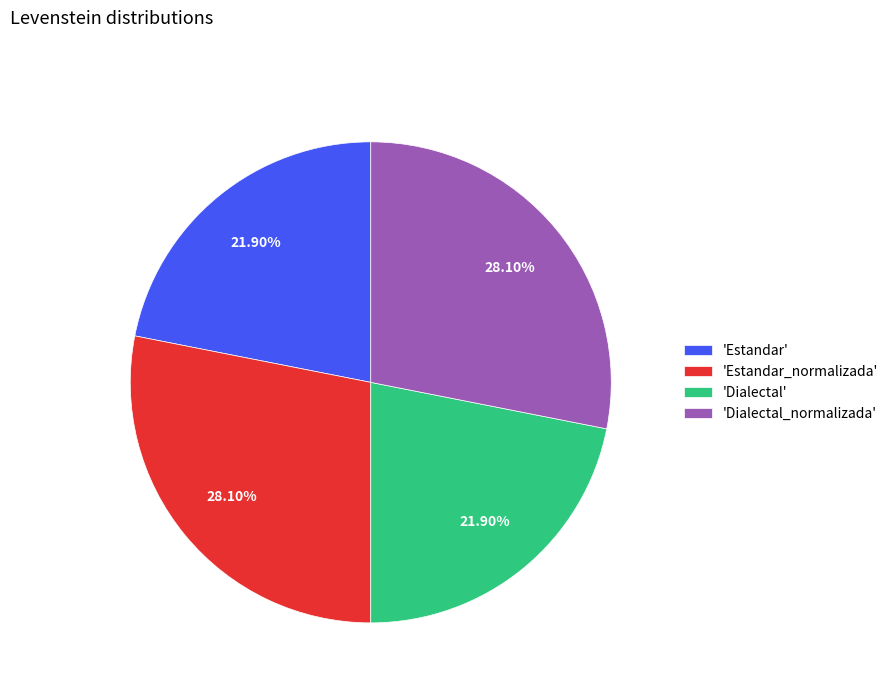

Does any single category account for the majority?

No